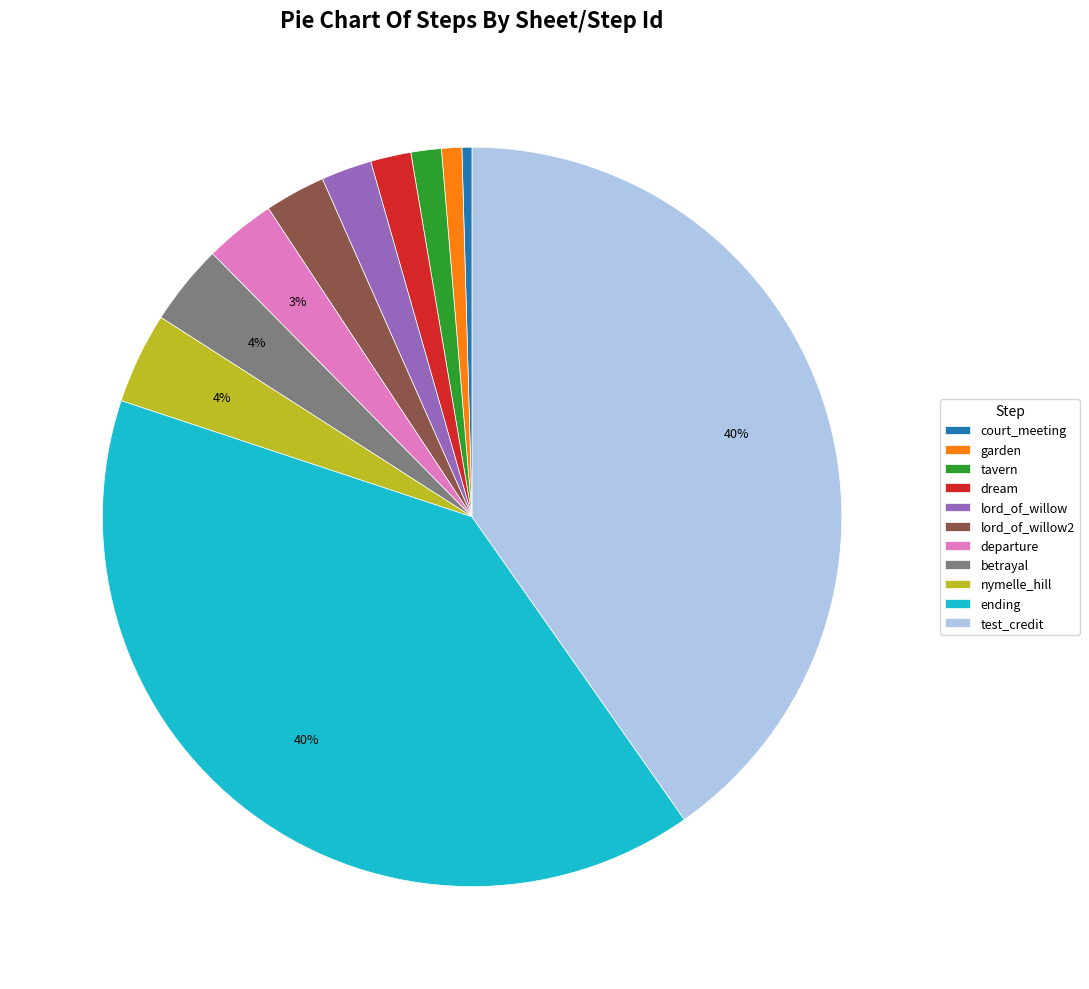

Which has a higher value, court_meeting or lord_of_willow?

lord_of_willow